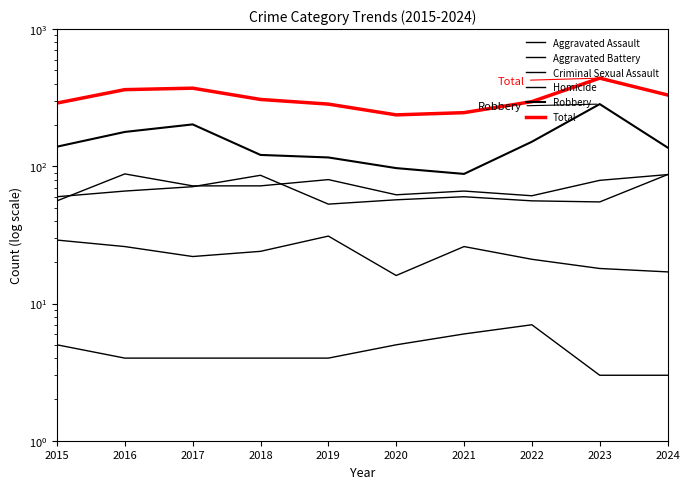

List the series in order of their peak value, highest first.

Total, Robbery, Aggravated Assault, Aggravated Battery, Criminal Sexual Assault, Homicide